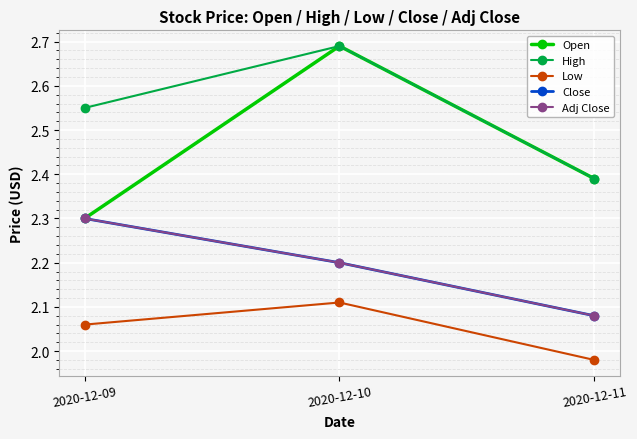

Which category has the lowest value across all series?

2020-12-11